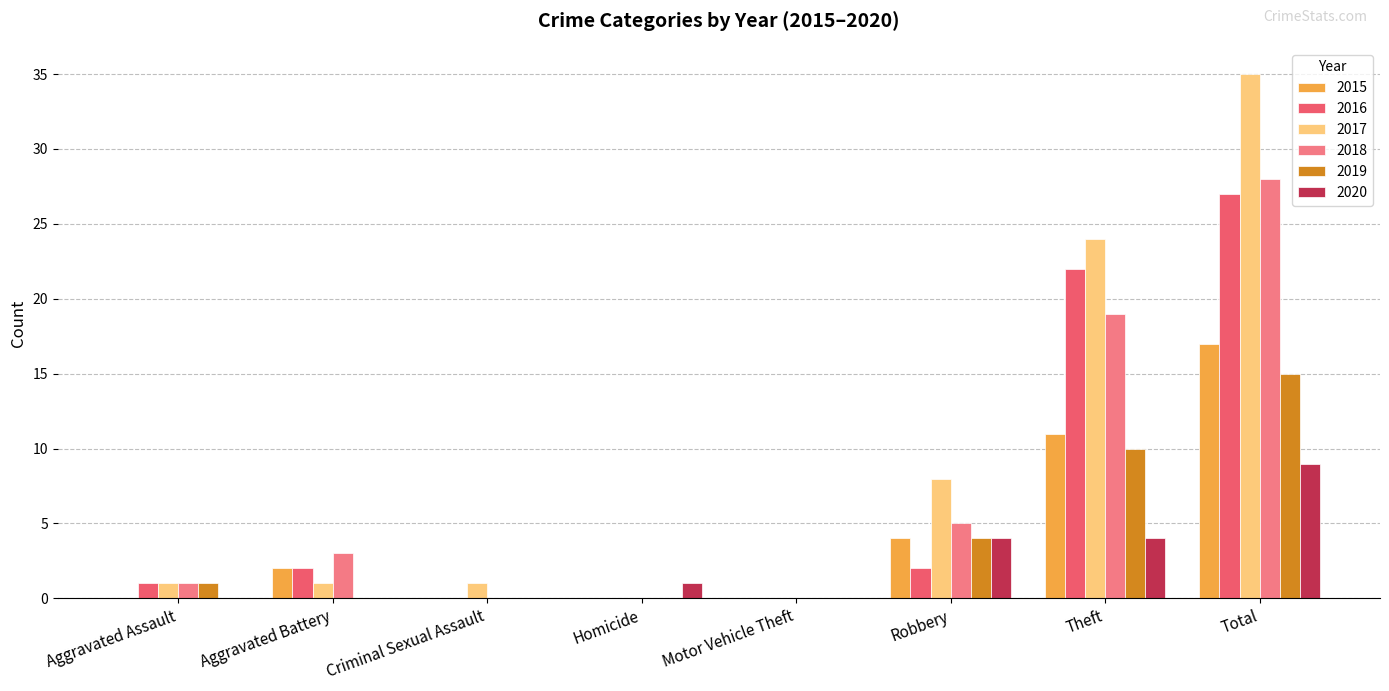

What position from the right is Robbery?

3